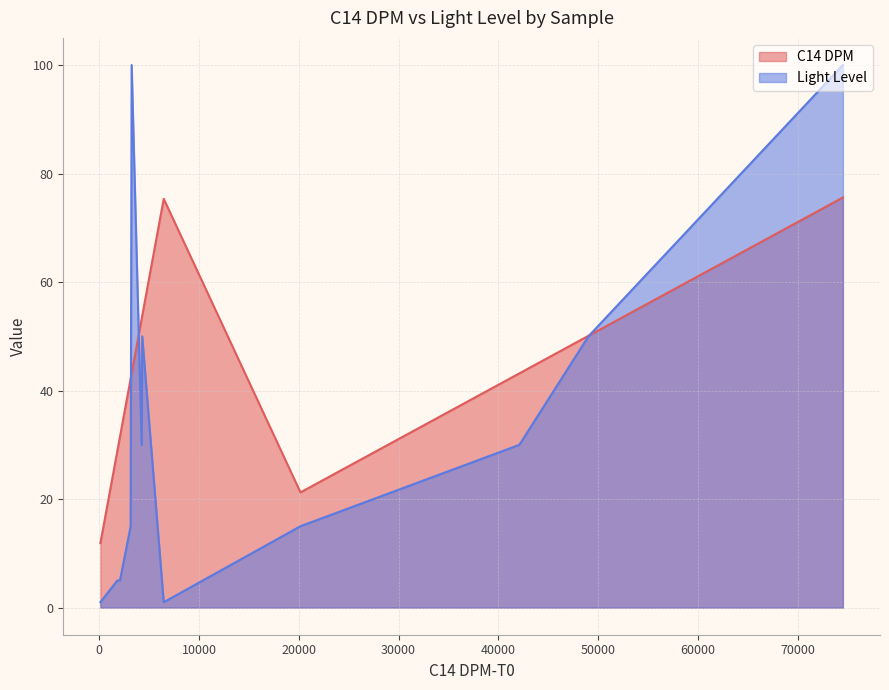

What is the highest value of the C14 DPM series?

75.6